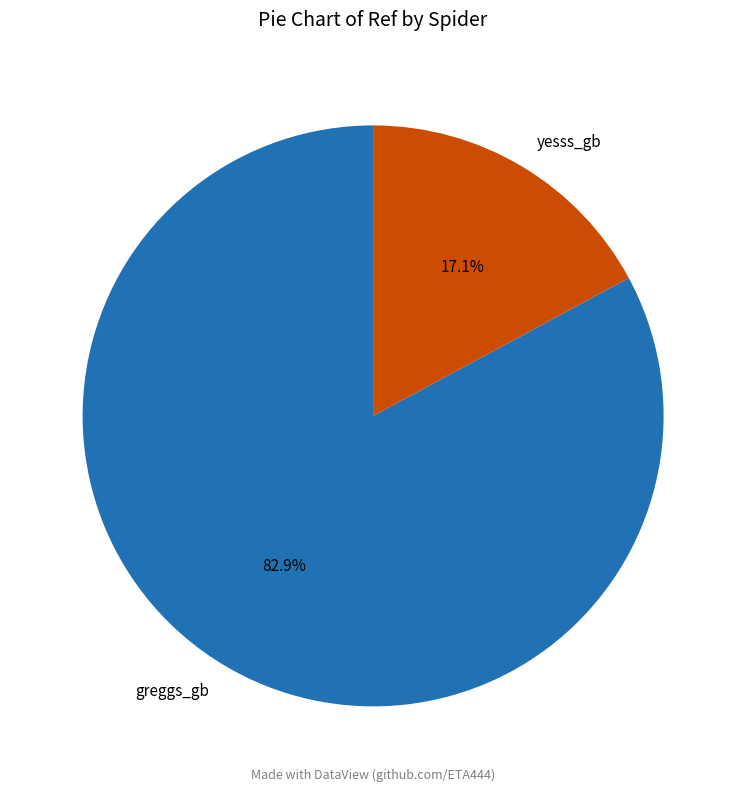

Does any single category account for the majority?

Yes